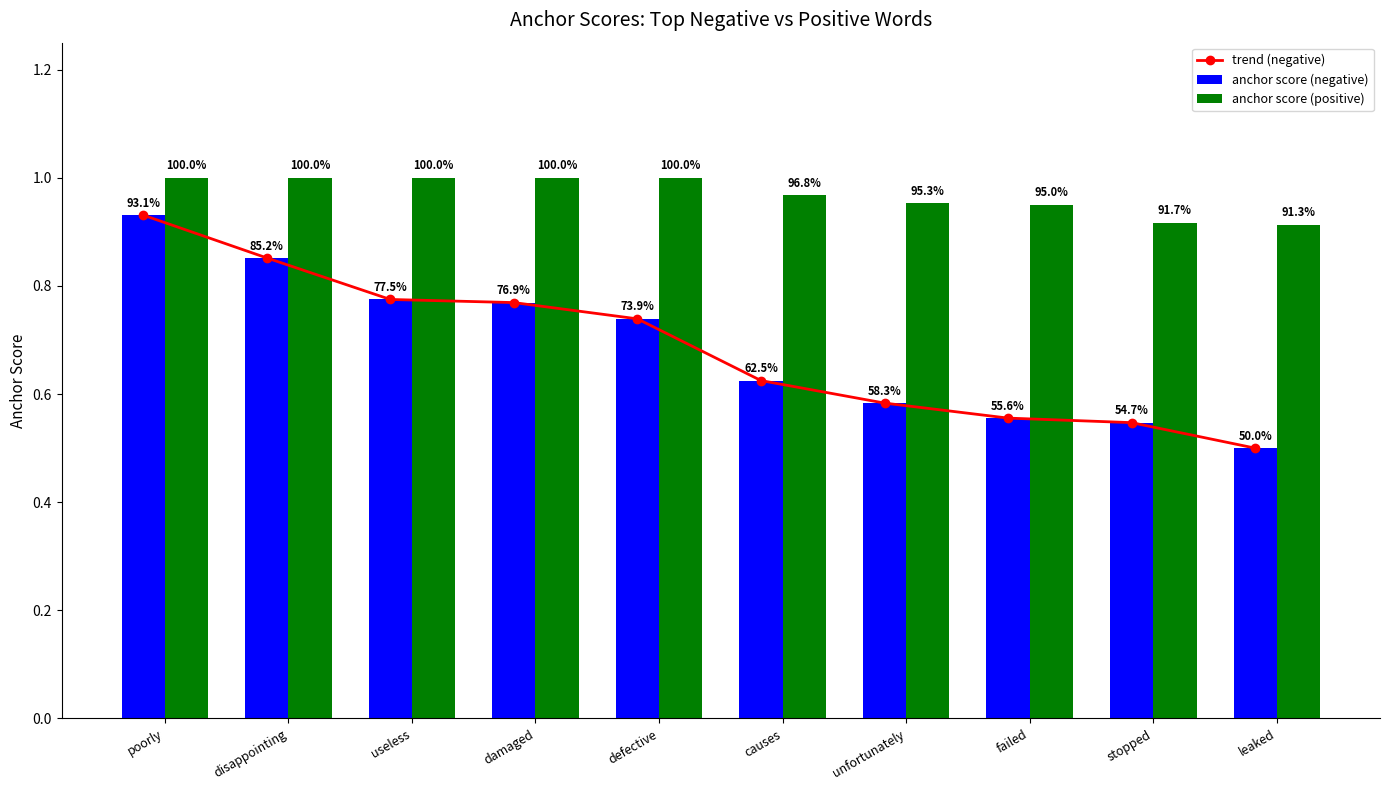

Which series has the largest range (max minus min)?

trend (negative)